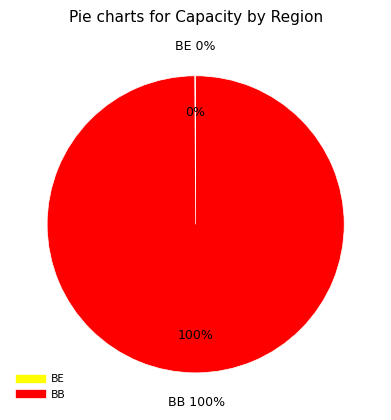

What is the smallest slice in the pie chart?

BE